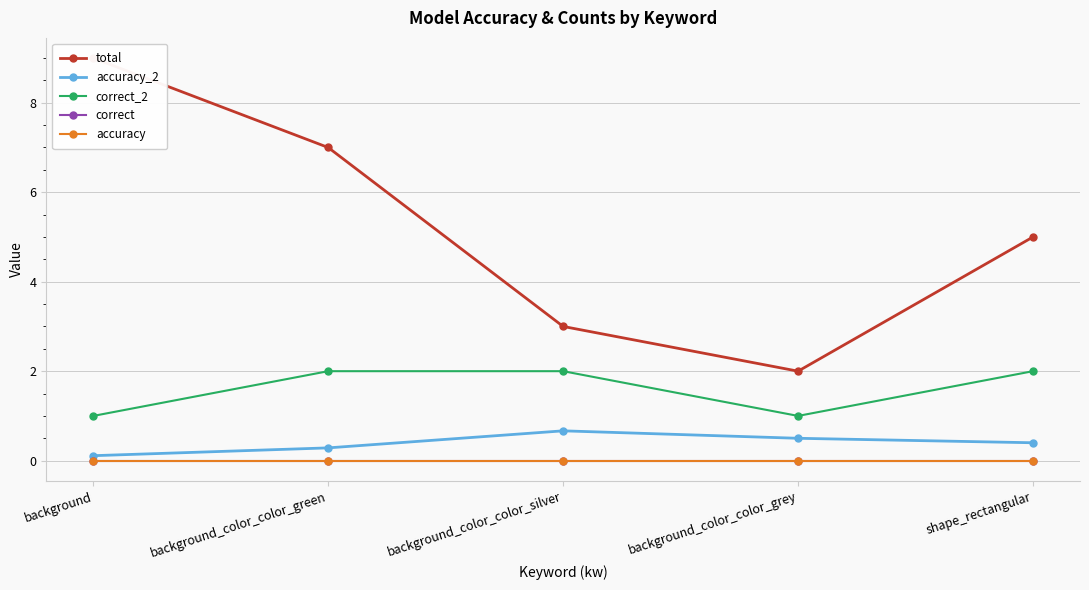

True or false: accuracy and accuracy_2 cross at least once.

False